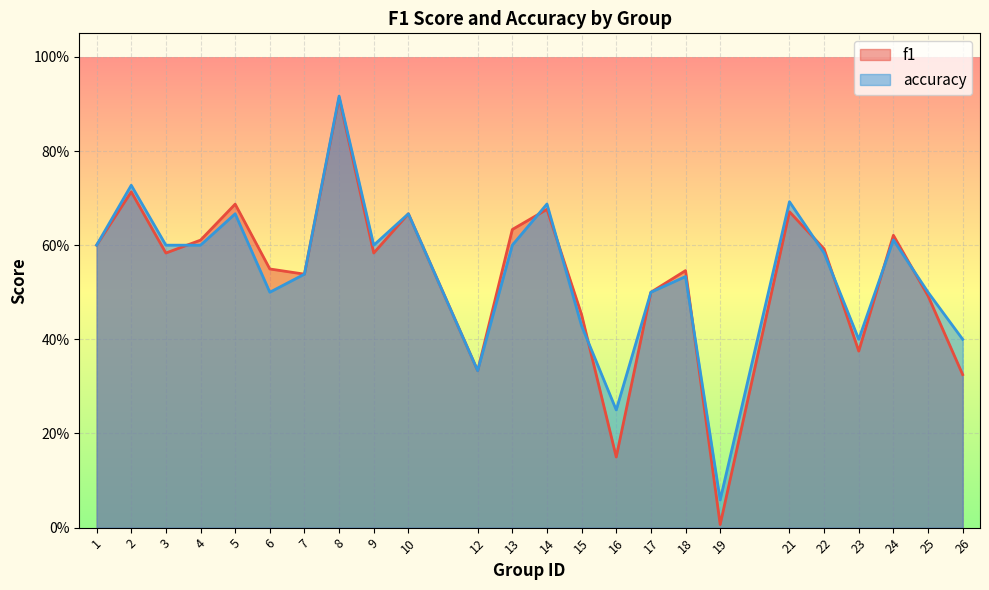

The value of f1 at 12 is 0.3. True or false?

True